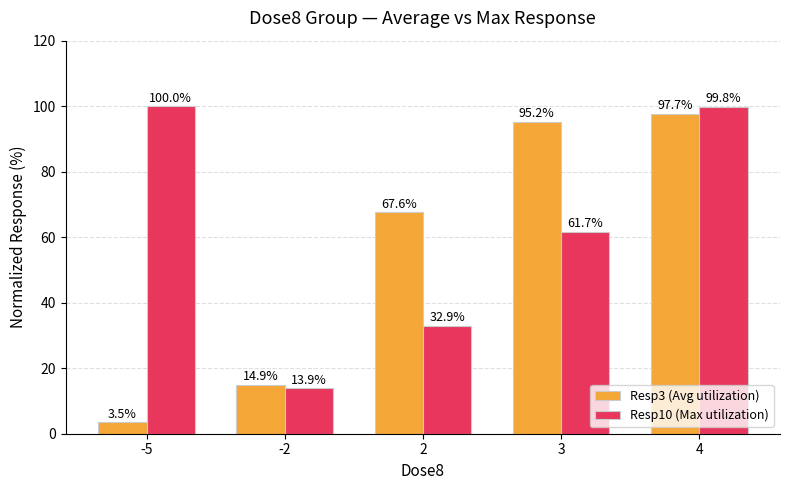

Is it true that Resp3 (Avg utilization) equals 13.7 at 2?

False